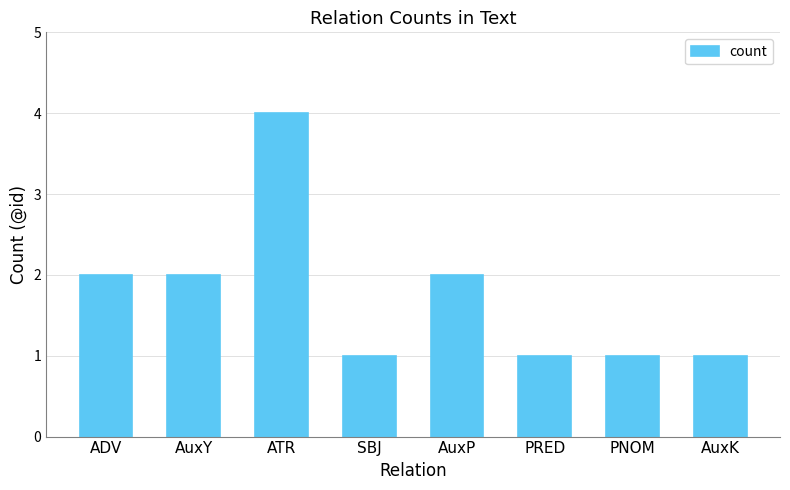

Reading right to left, what are all the values shown in this chart?

AuxK=1	PNOM=1	PRED=1	AuxP=2	SBJ=1	ATR=4	AuxY=2	ADV=2